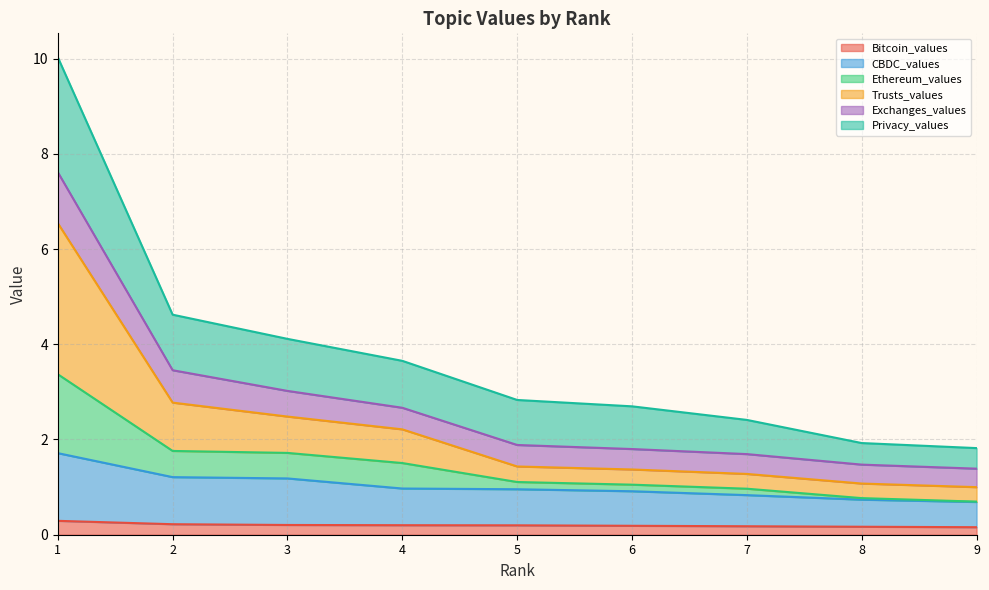

True or false: Ethereum_values and Trusts_values intersect in this chart.

False